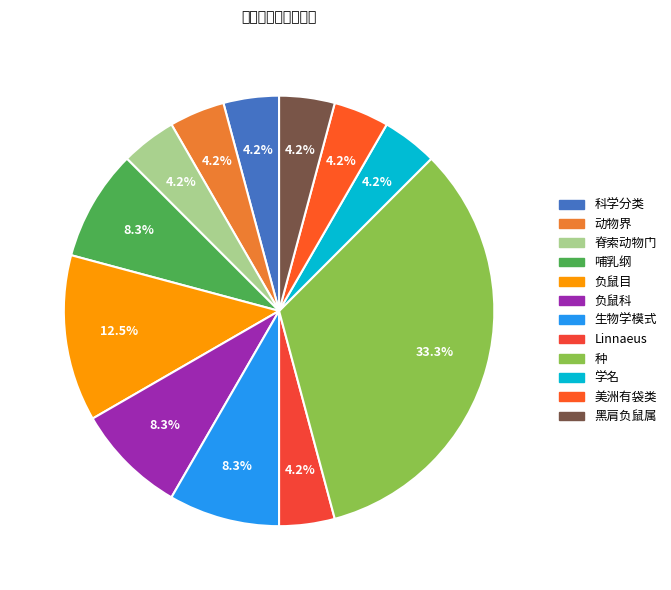

How much of the chart is everything except 学名?

95.8%